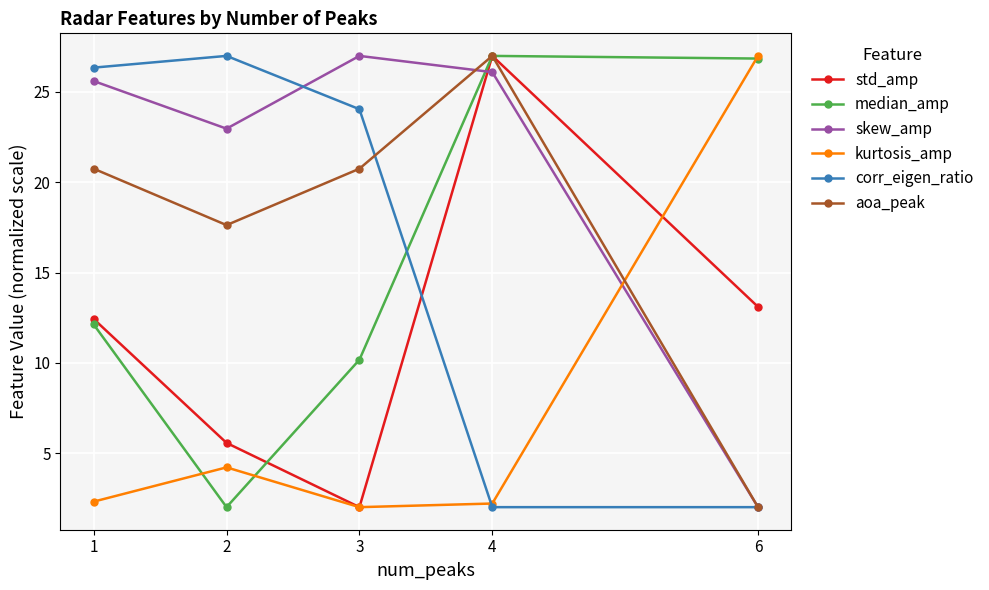

What is the minimum value shown in the chart?

2.0